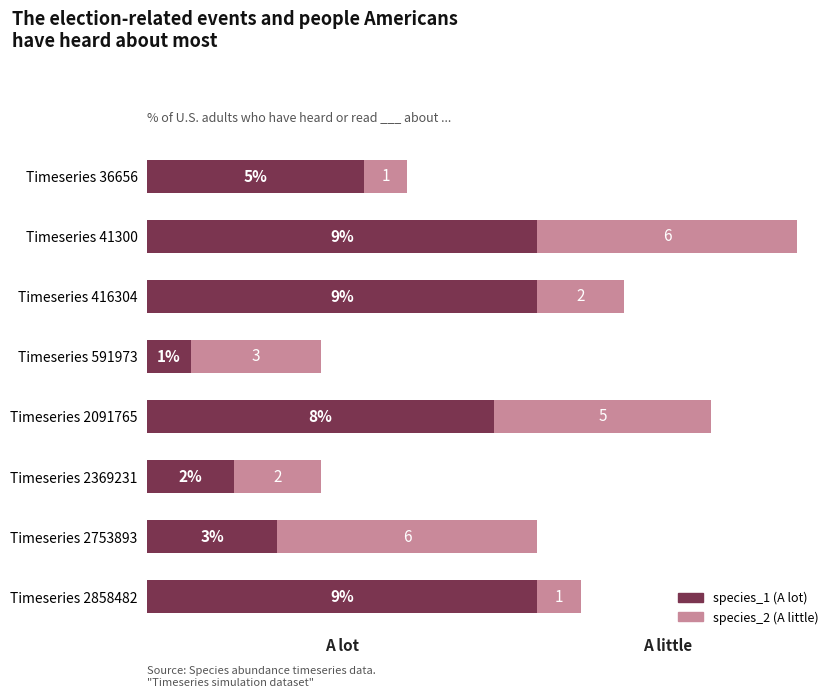

Reading left to right, extract all data points from this chart.

species_1: 0.1	0.1	0.1	0.0	0.1	0.0	0.0	0.1
species_2: 0.0	0.1	0.0	0.0	0.1	0.0	0.1	0.0